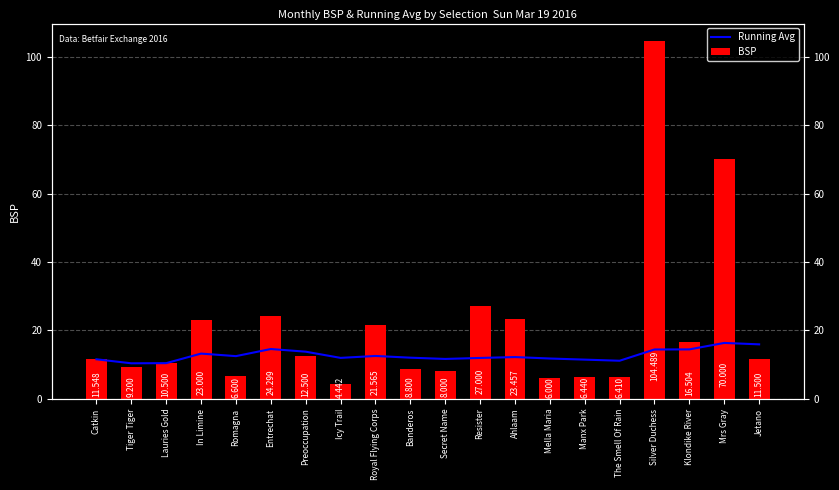

Rank the series at Mrs Gray from lowest to highest value.

Running Avg, BSP